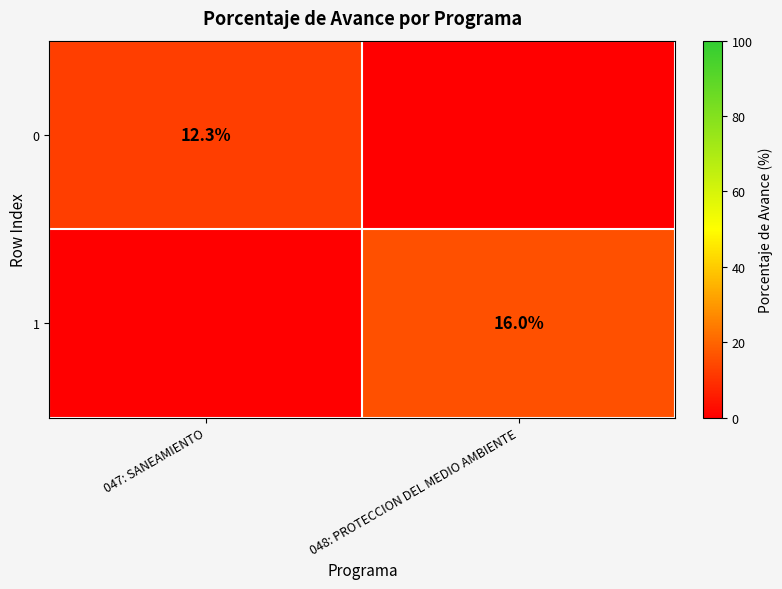

The 0 series shows 3.0 at 047: SANEAMIENTO. True or false?

False